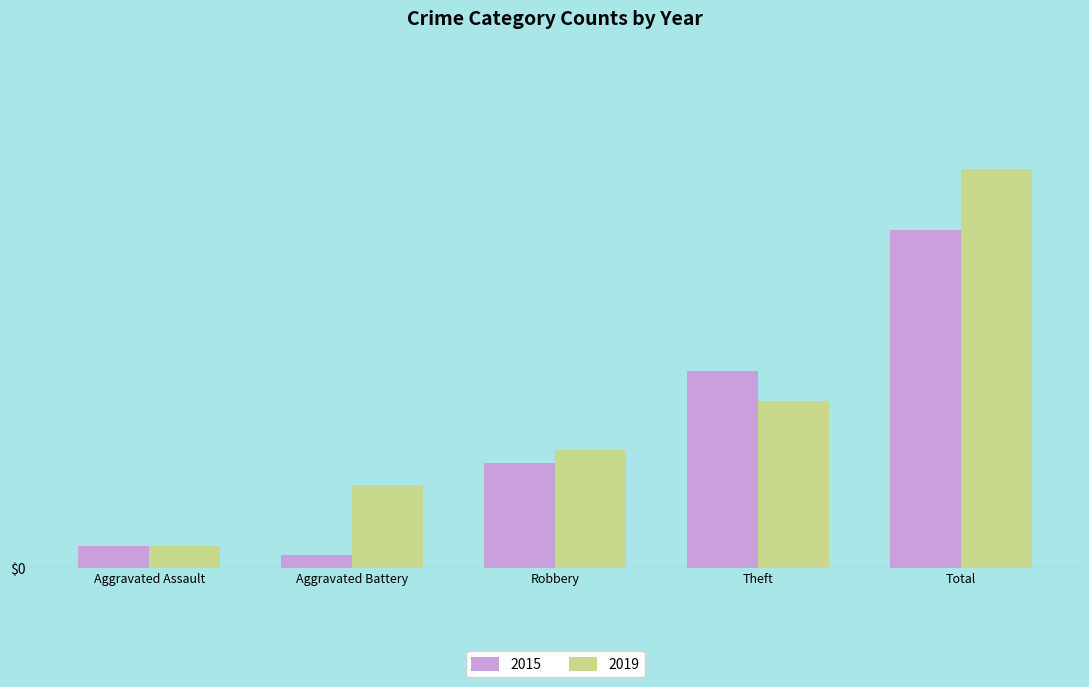

Which category has the lowest value across all series?

Aggravated Battery